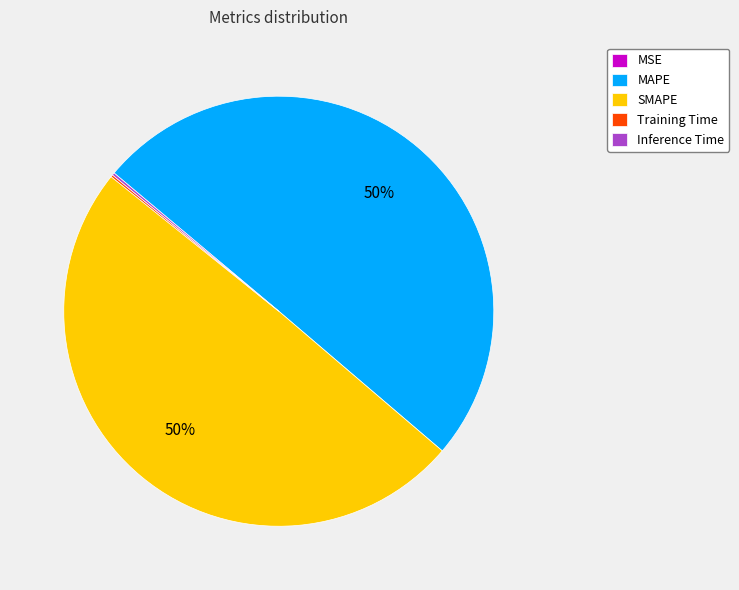

The MAPE slice represents 50% of the pie. True or false?

True